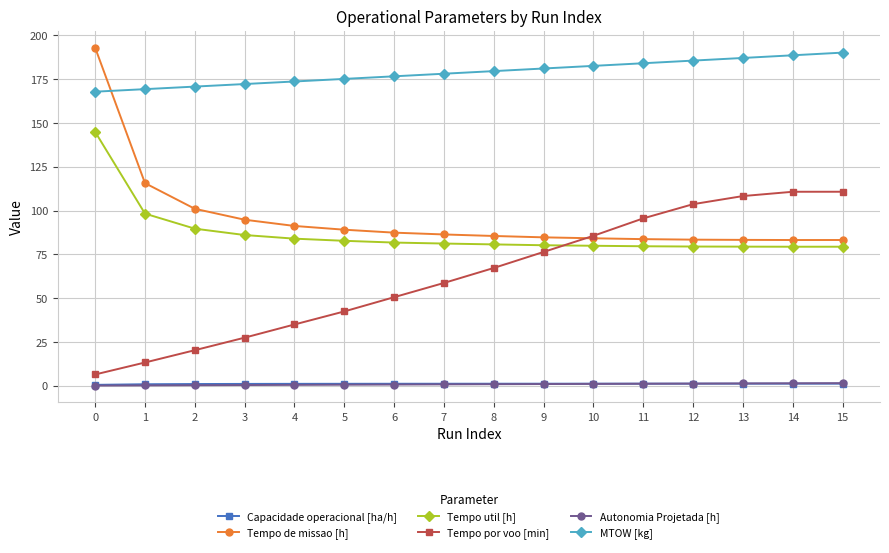

What is the value of the Autonomia Projetada [h] point at the 15th from the left?

1.4